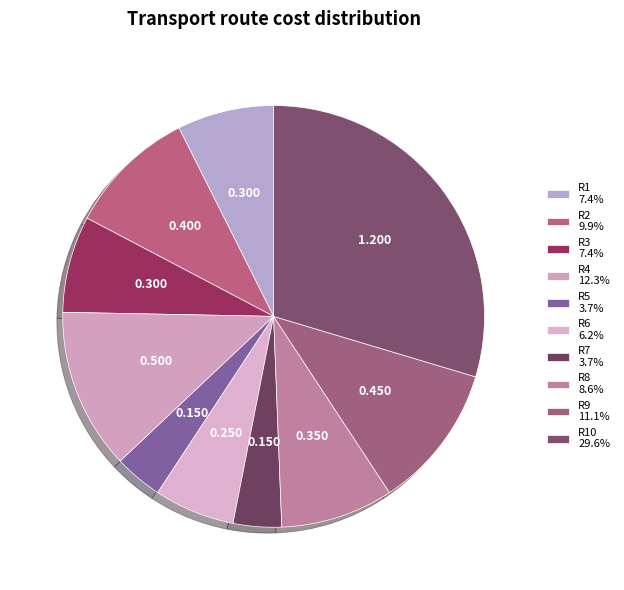

How many segments does this pie chart have?

10